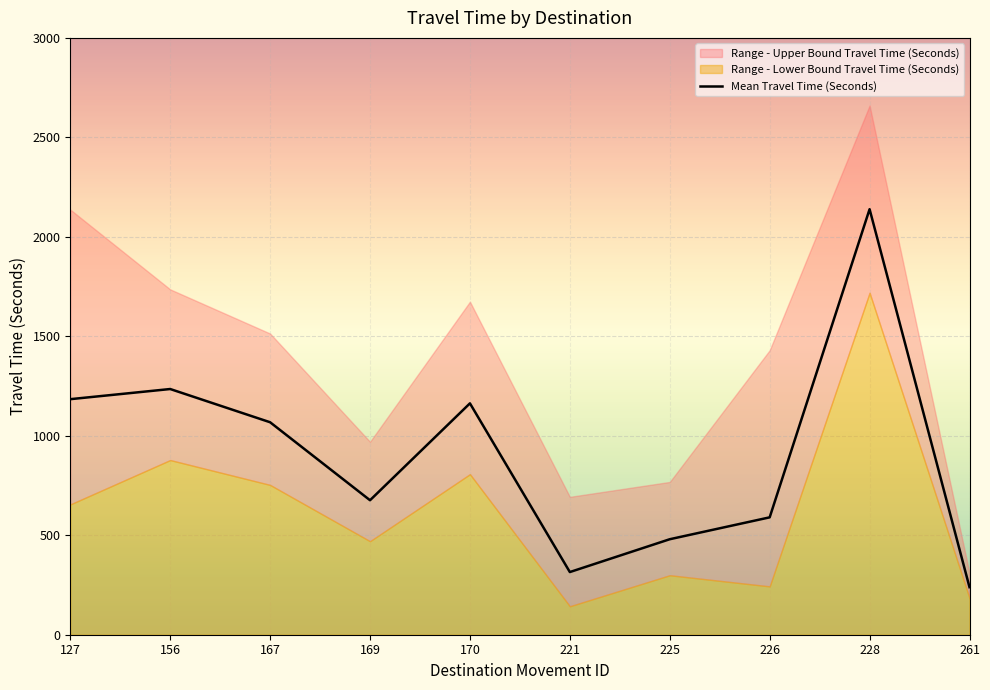

Does the chart display data point markers on the line(s)?

No